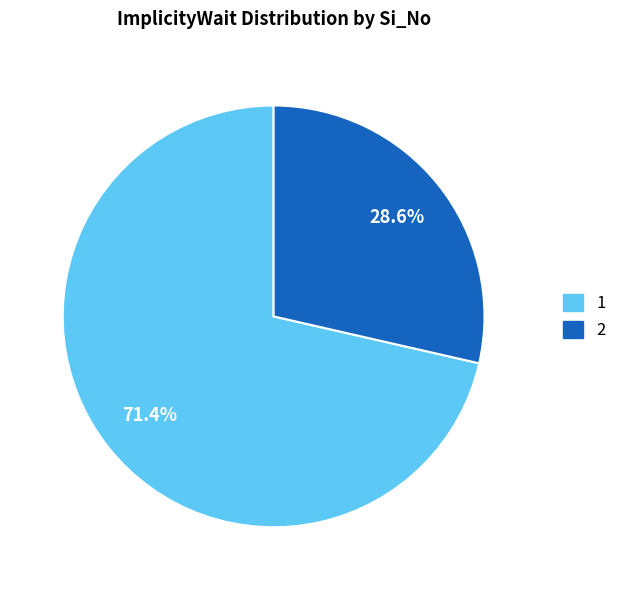

How many segments does this pie chart have?

2